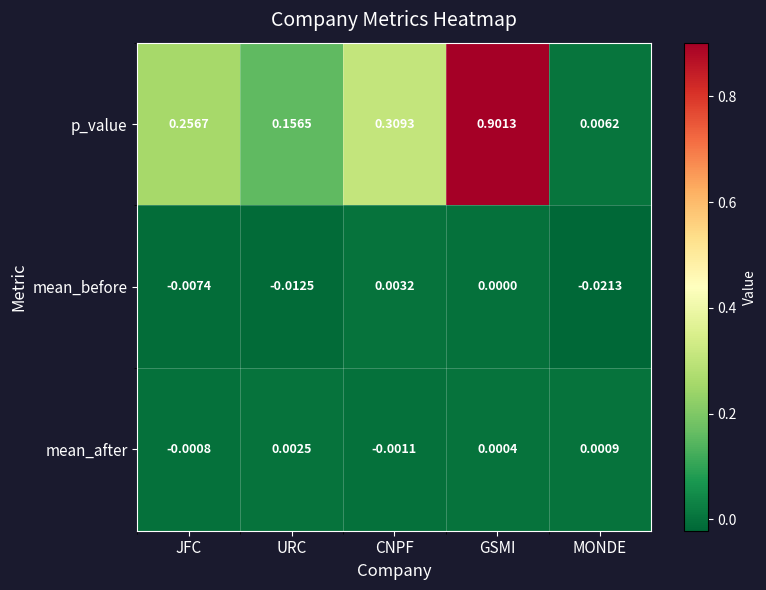

Which label corresponds to the smallest value in the chart?

MONDE